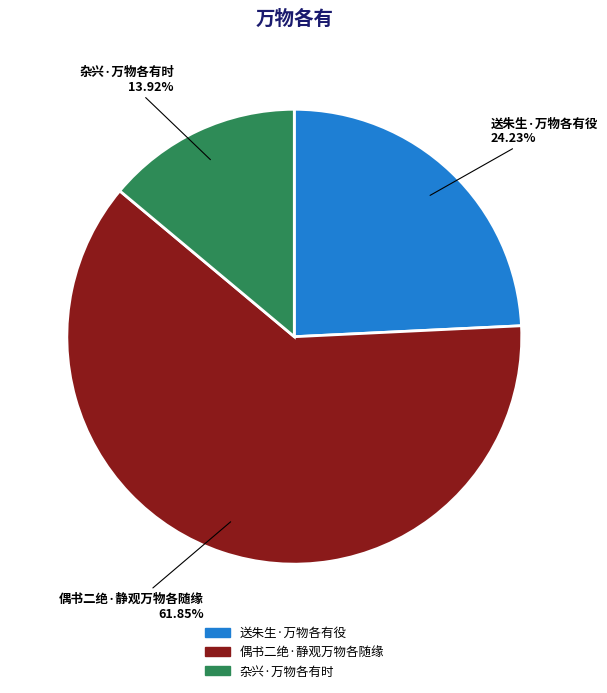

Is it true that 送朱生·万物各有役 is 37% of the pie?

False